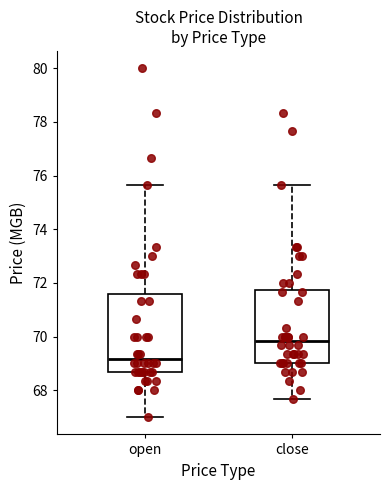

Where is the lower edge of the box for open on the y-axis? The values are not printed on the chart, so give them approximately, as read against the axis.

68.6